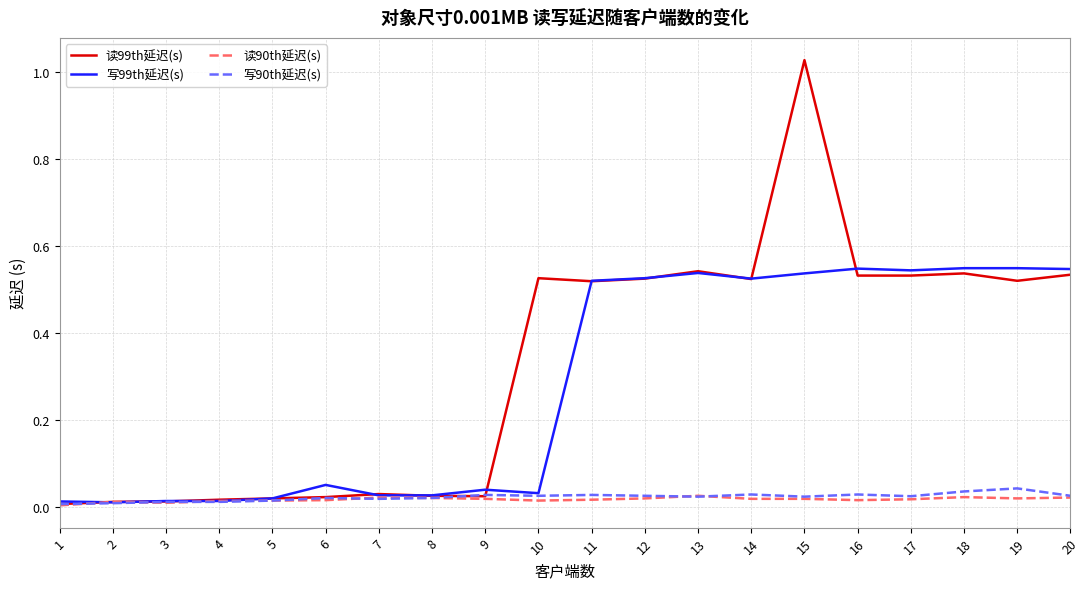

Which series has the largest total across all categories?

读99th延迟(s)